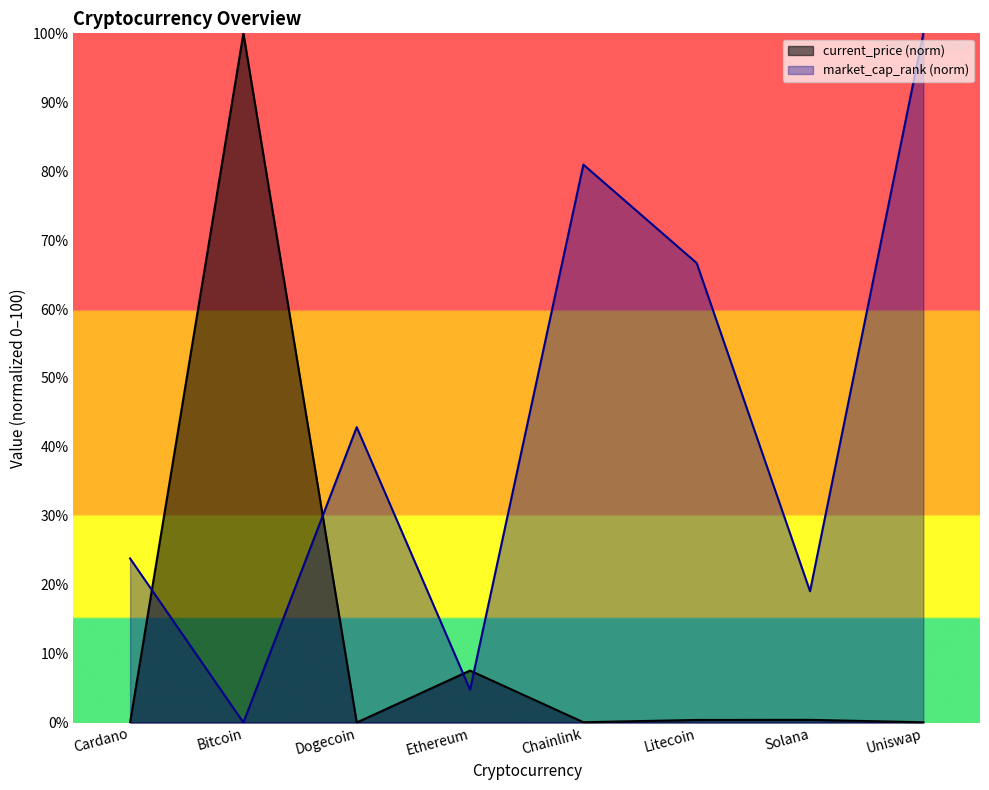

After their last crossing, which series has the higher values: current_price or market_cap_rank?

market_cap_rank